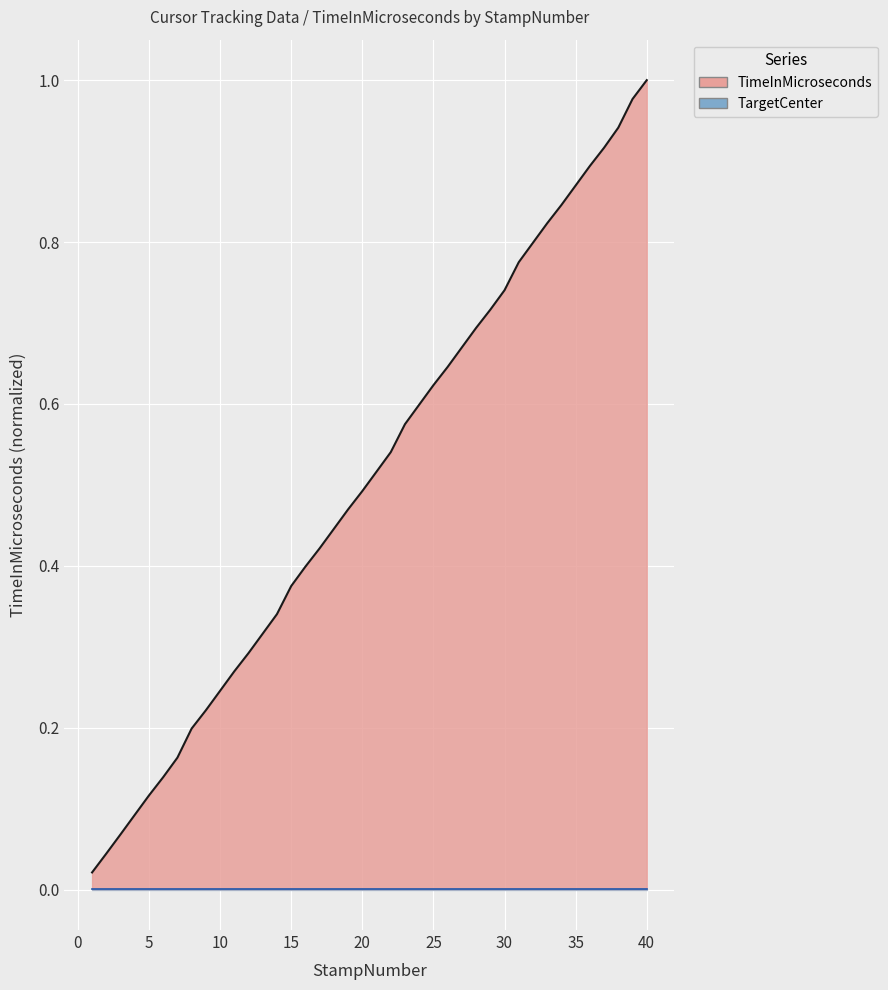

The value at 5 is 0.1. True or false?

True